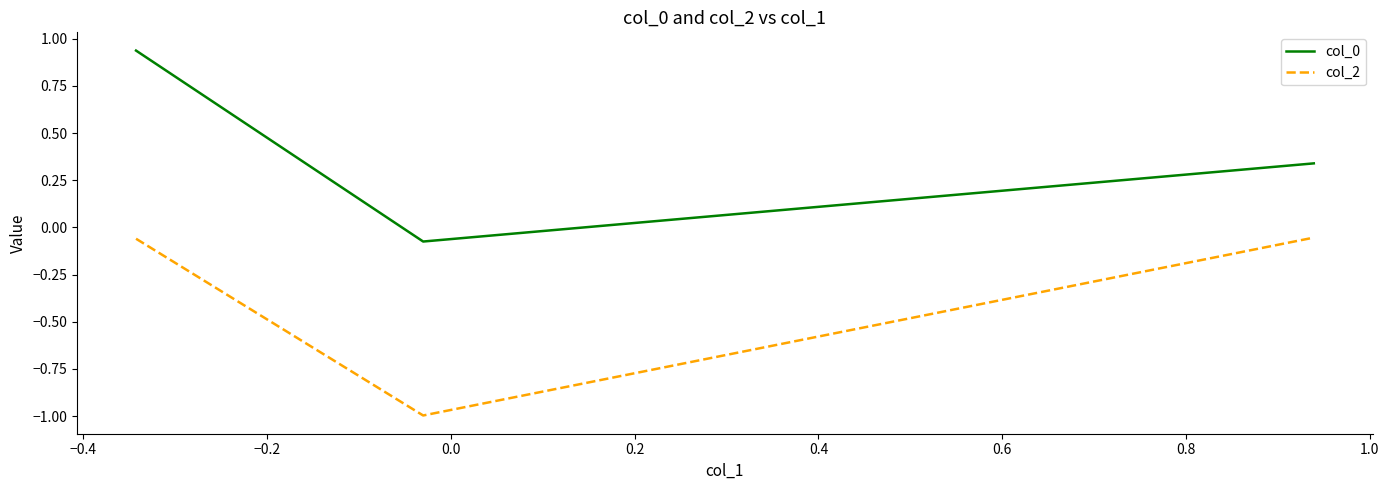

Rank the series by their maximum value, from lowest to highest.

col_2, col_0